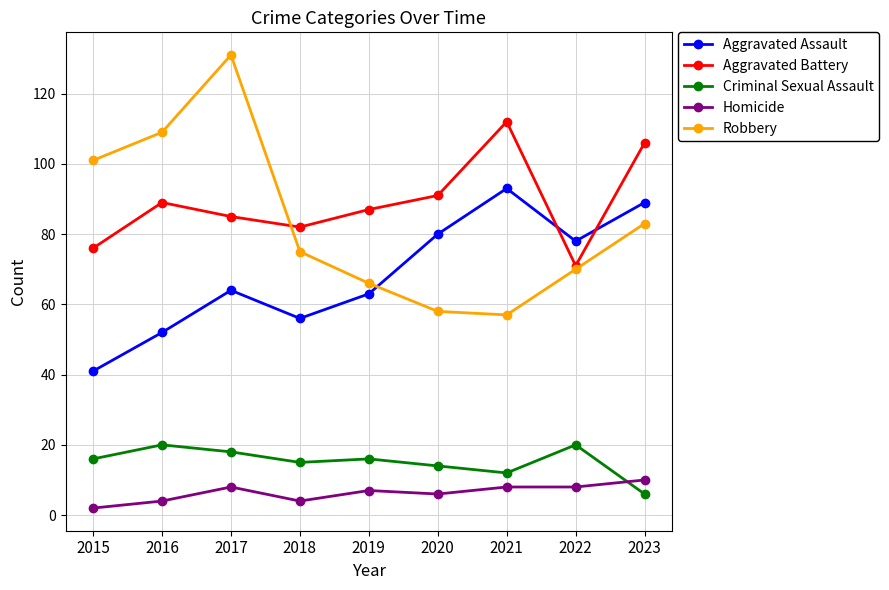

At which label does Homicide reach its peak?

2023